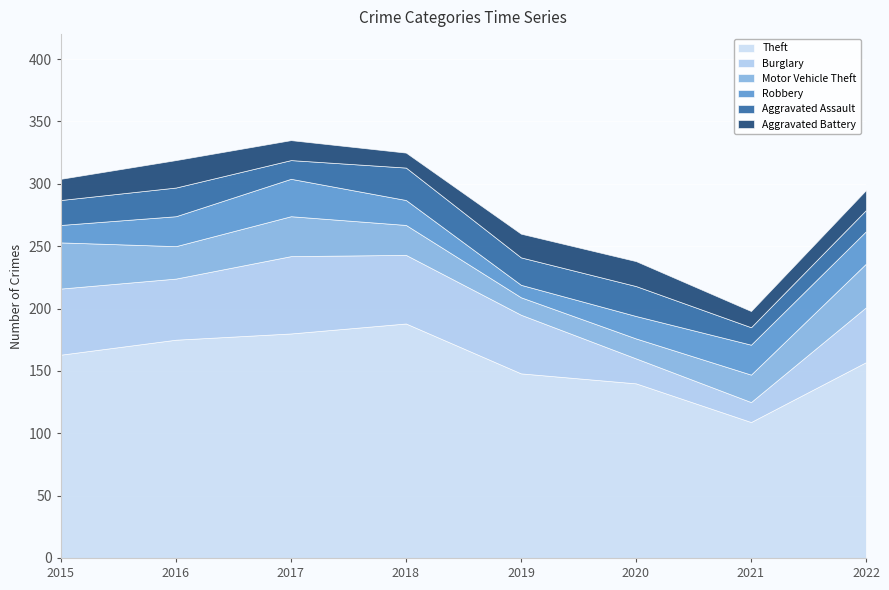

What is the approximate value of Robbery at 2016?

24